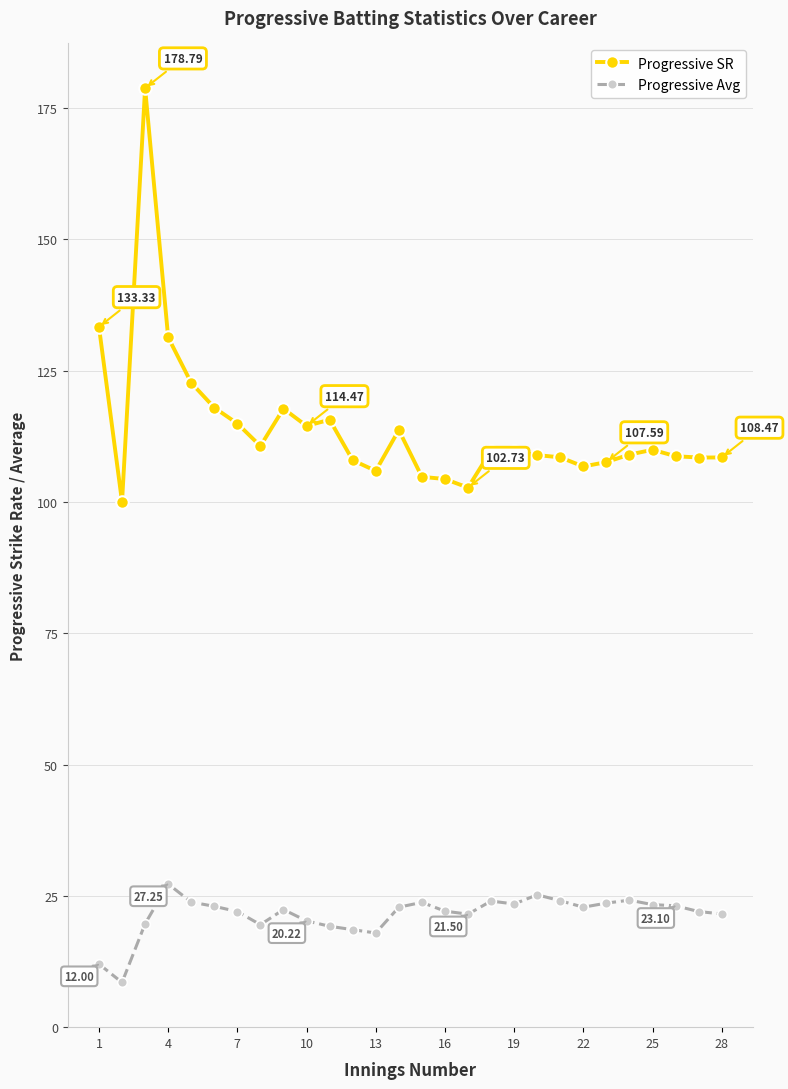

How many distinct data groups are displayed?

2